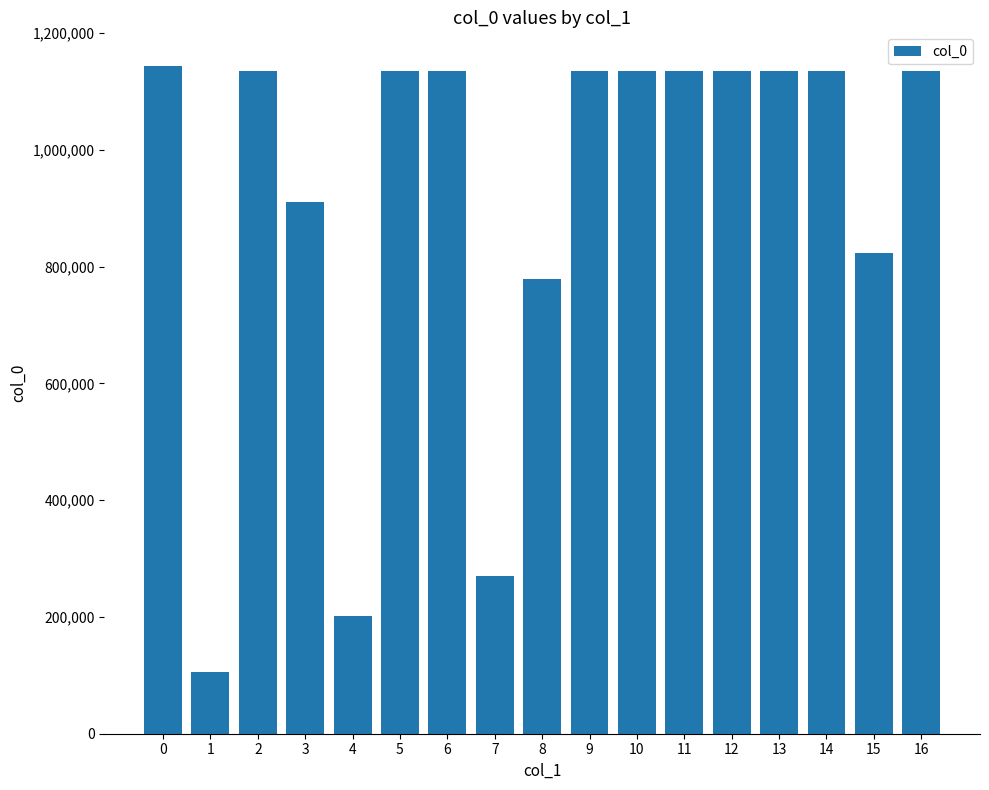

How many data points does each series have?

17